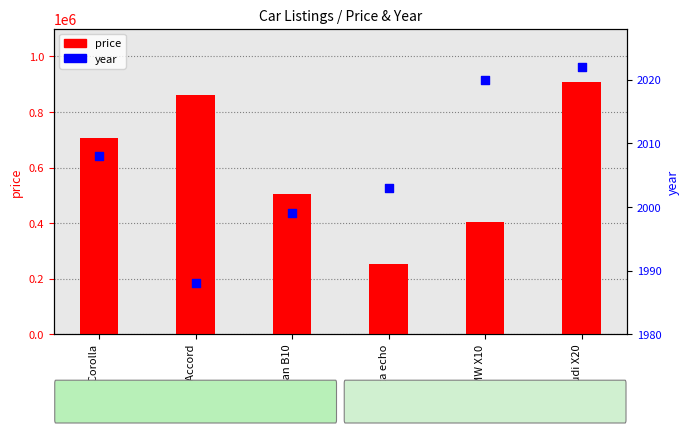

Is the value of year at Toyota echo greater than the value of price at BMW X10?

No